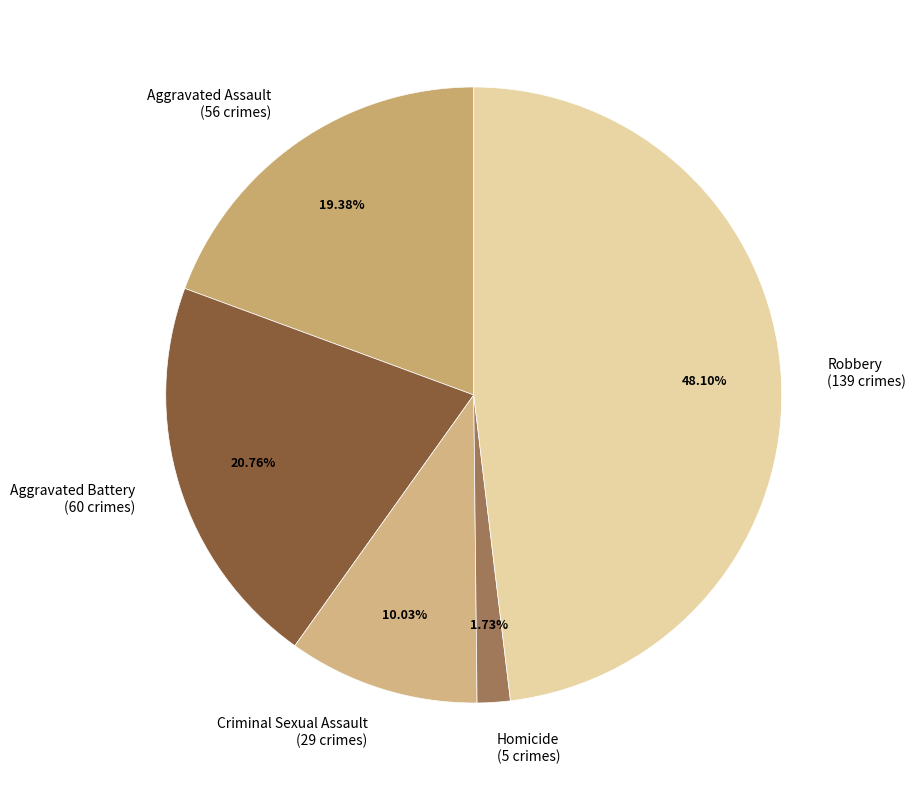

How many segments does this pie chart have?

5